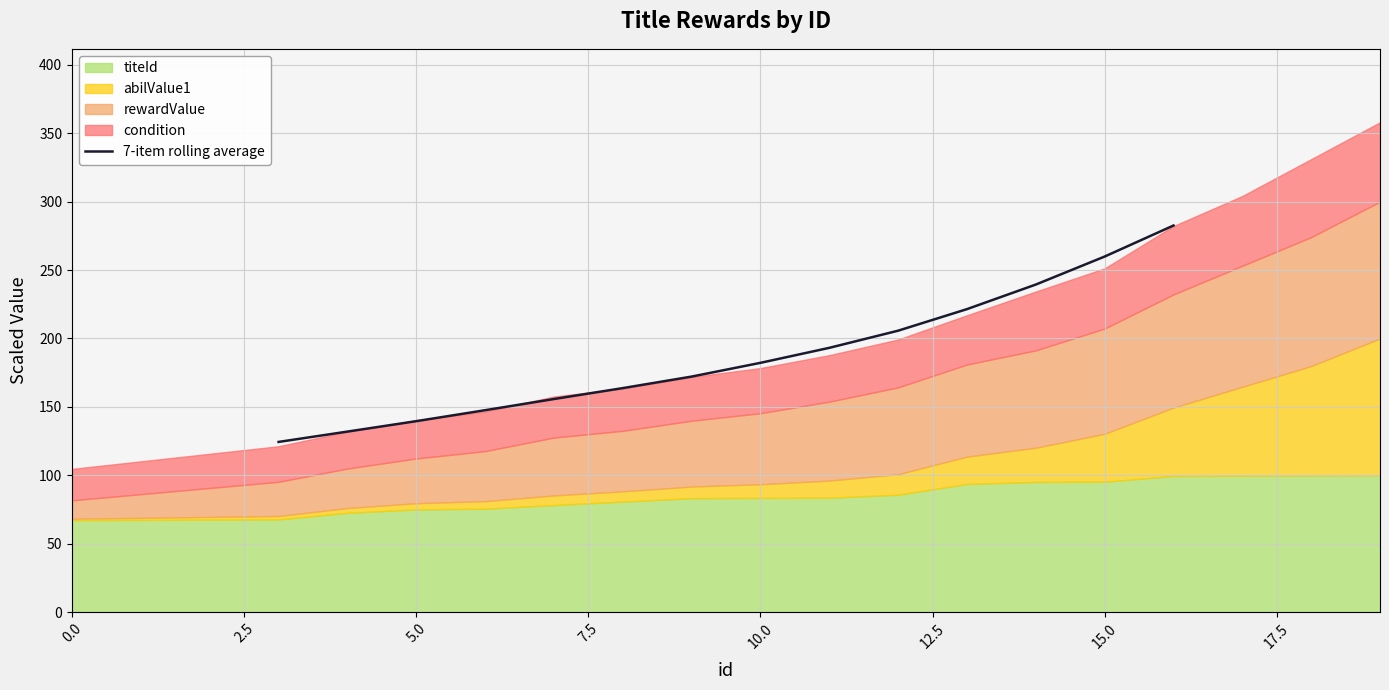

True or false: there are more than 2 points higher than both neighbors.

False